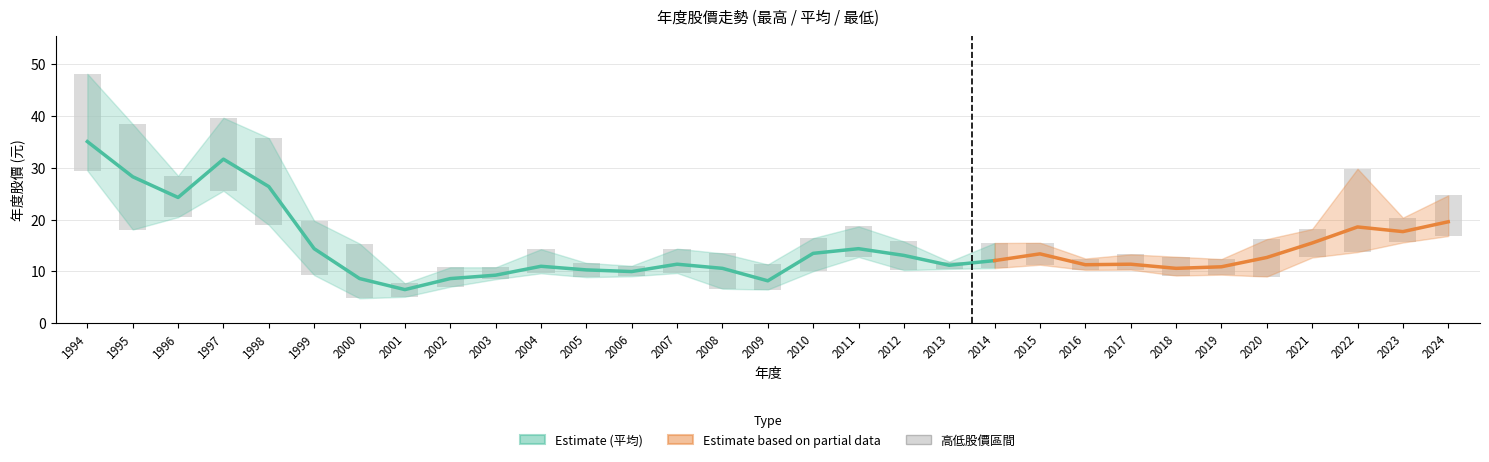

Count the number of categories in the chart.

31